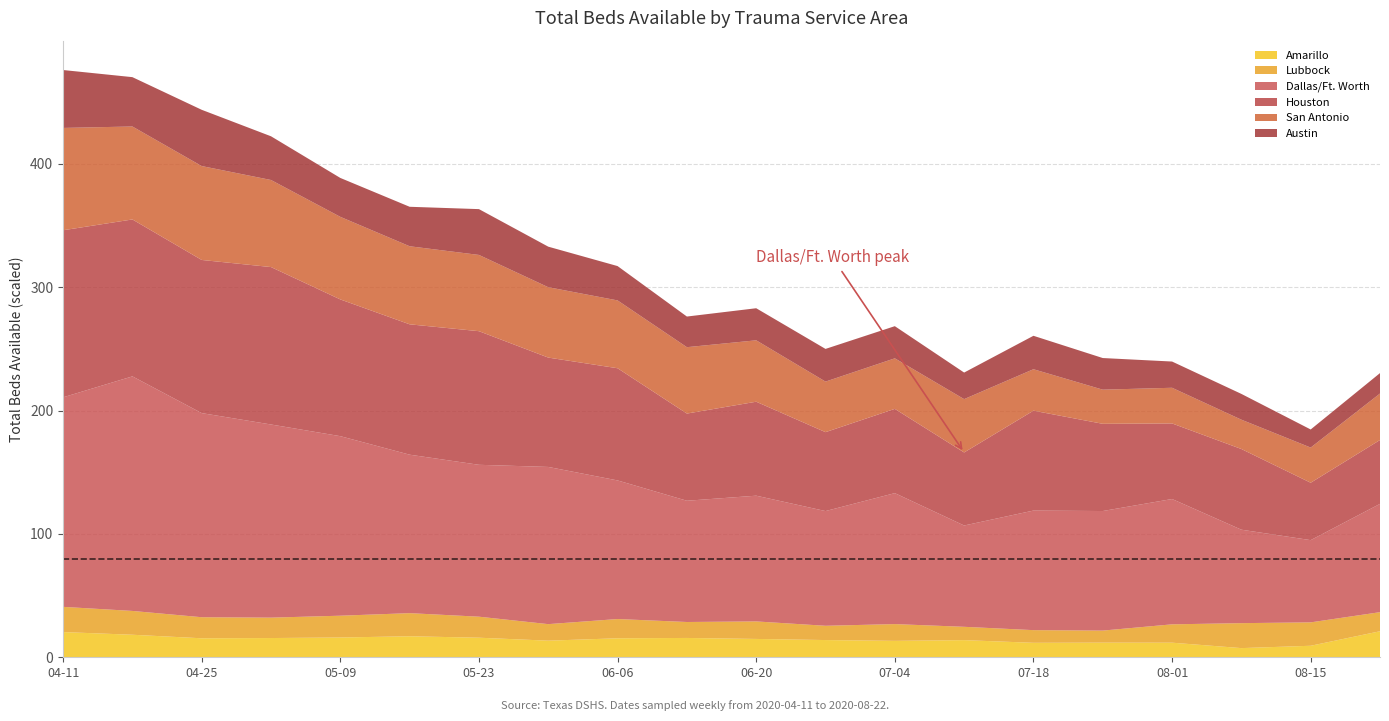

What is the total value across all series at 08-01?

239.7